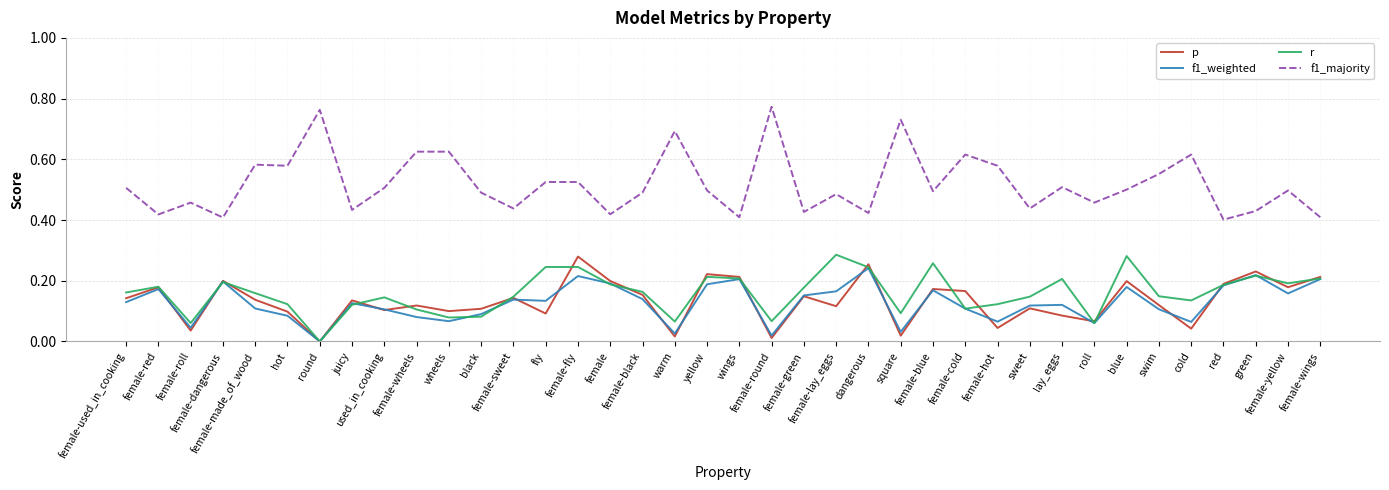

Which series has the largest total across all categories?

f1_majority